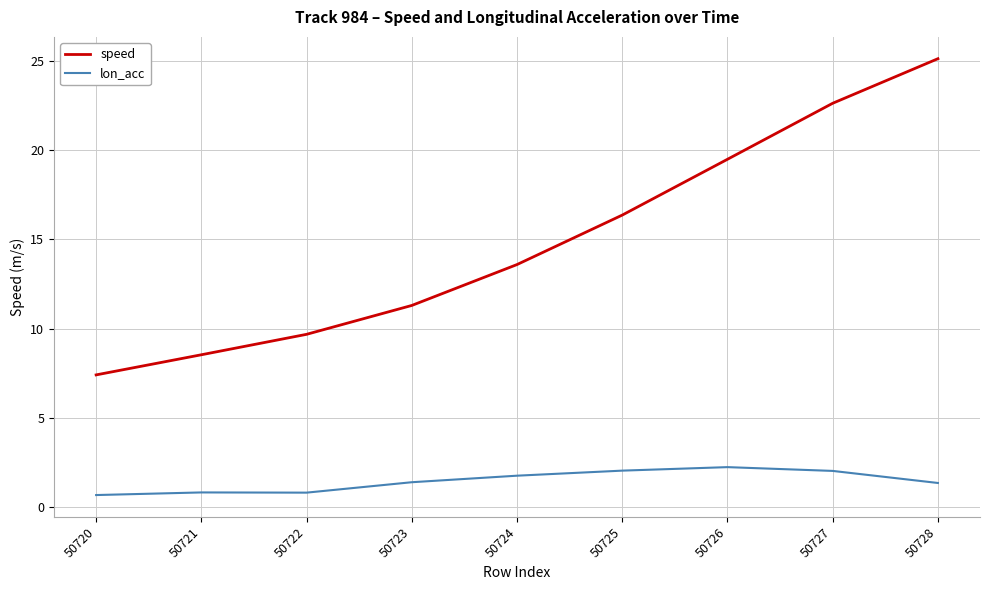

What is the difference between the maximum and minimum values in the lon_acc series?

1.6